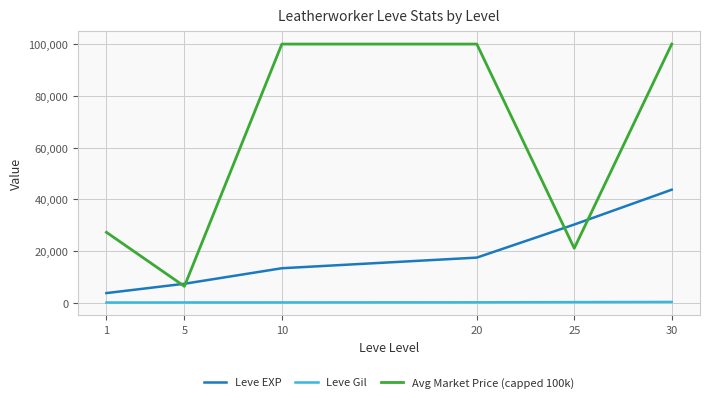

Rank the series by their average value, from highest to lowest.

Avg Market Price (capped 100k), Leve EXP, Leve Gil